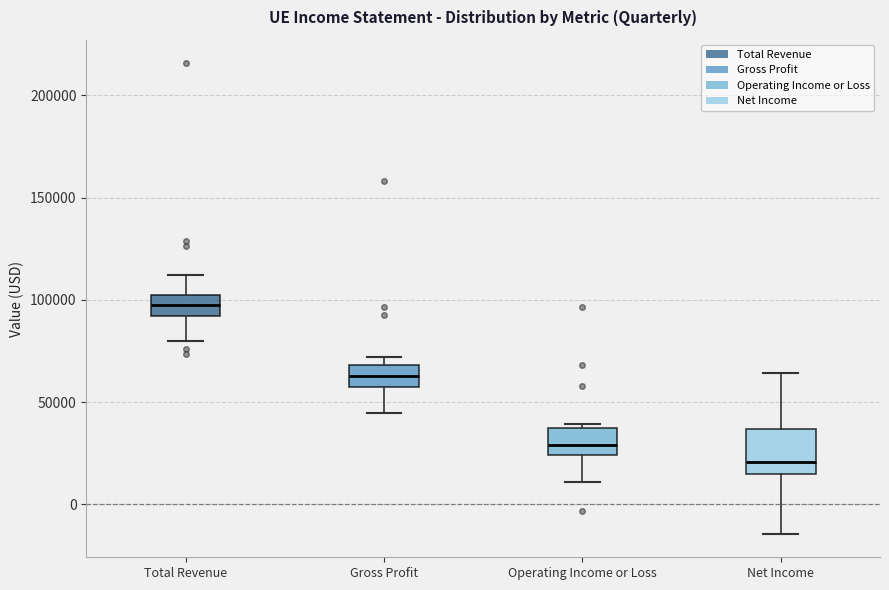

Which box's median line is the highest?

Total Revenue